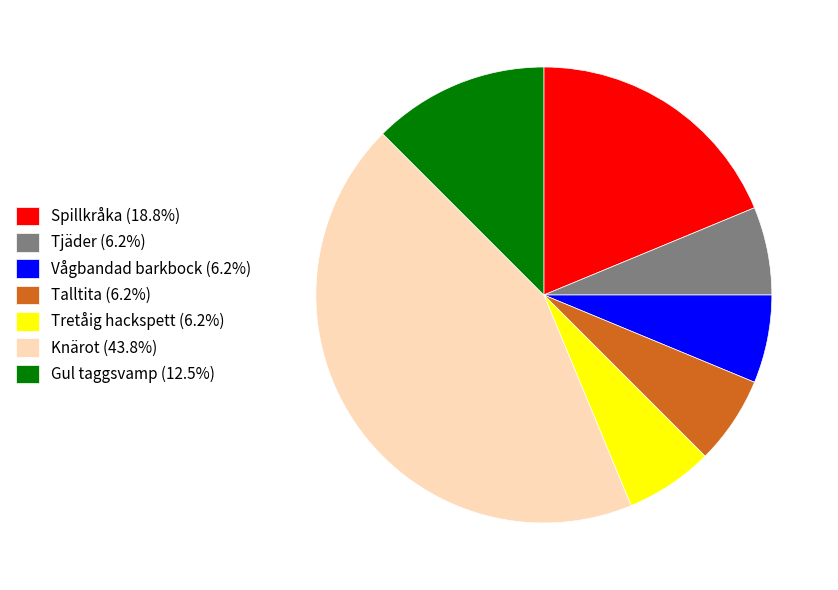

What is the ratio of the value at Tjäder to the value at Spillkråka?

0.3